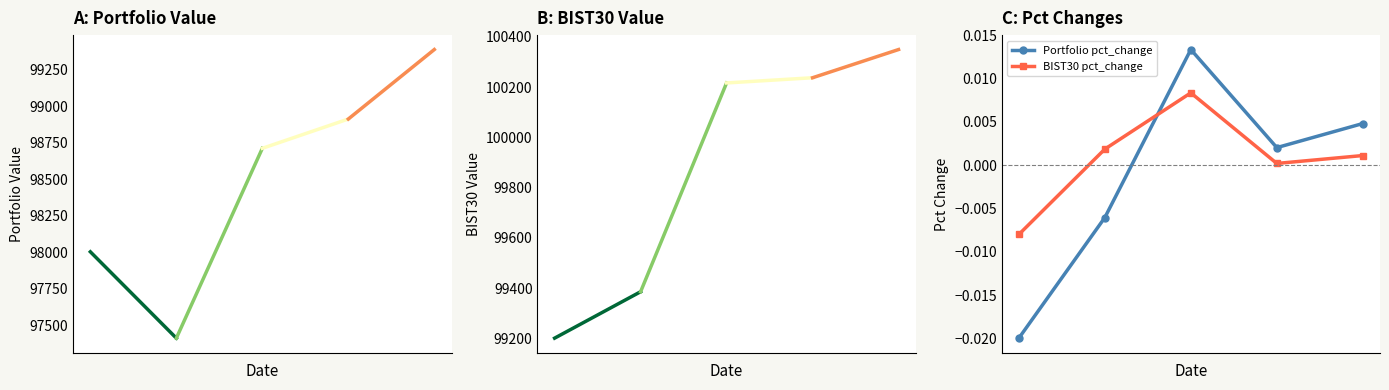

What is the difference between the highest and lowest values at 4?

100349.4